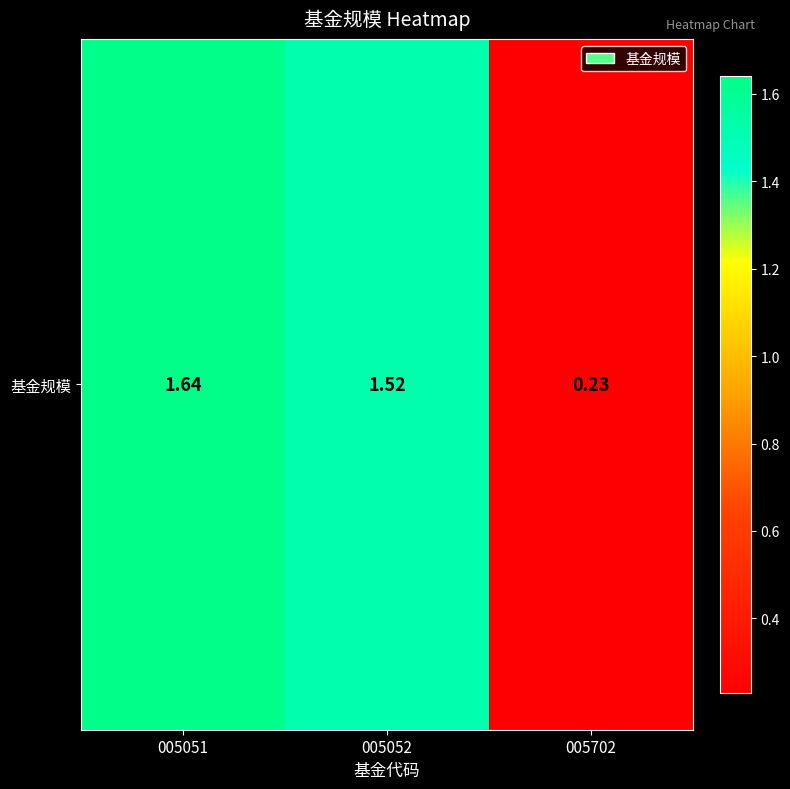

Is it true that the value at 005702 is 0.4?

False